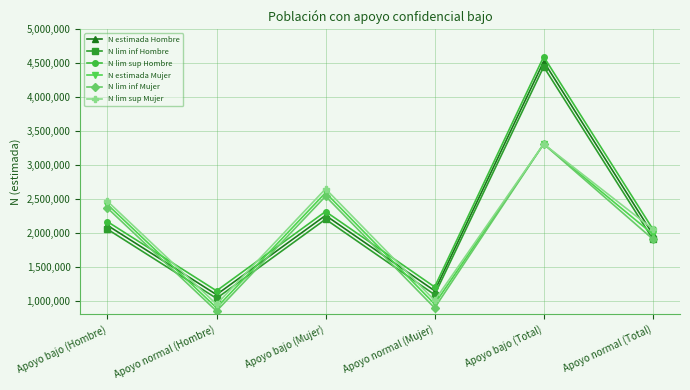

True or false: N lim sup Hombre and N lim inf Hombre intersect in this chart.

False